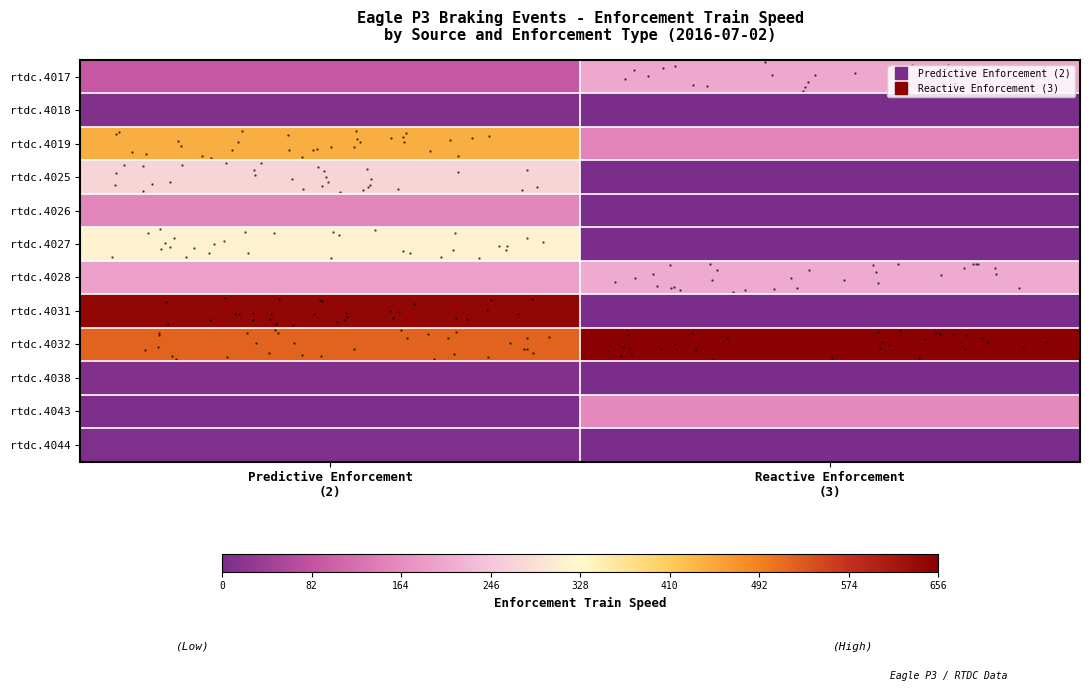

At which category is the sum across all series the highest?

Predictive Enforcement
(2)